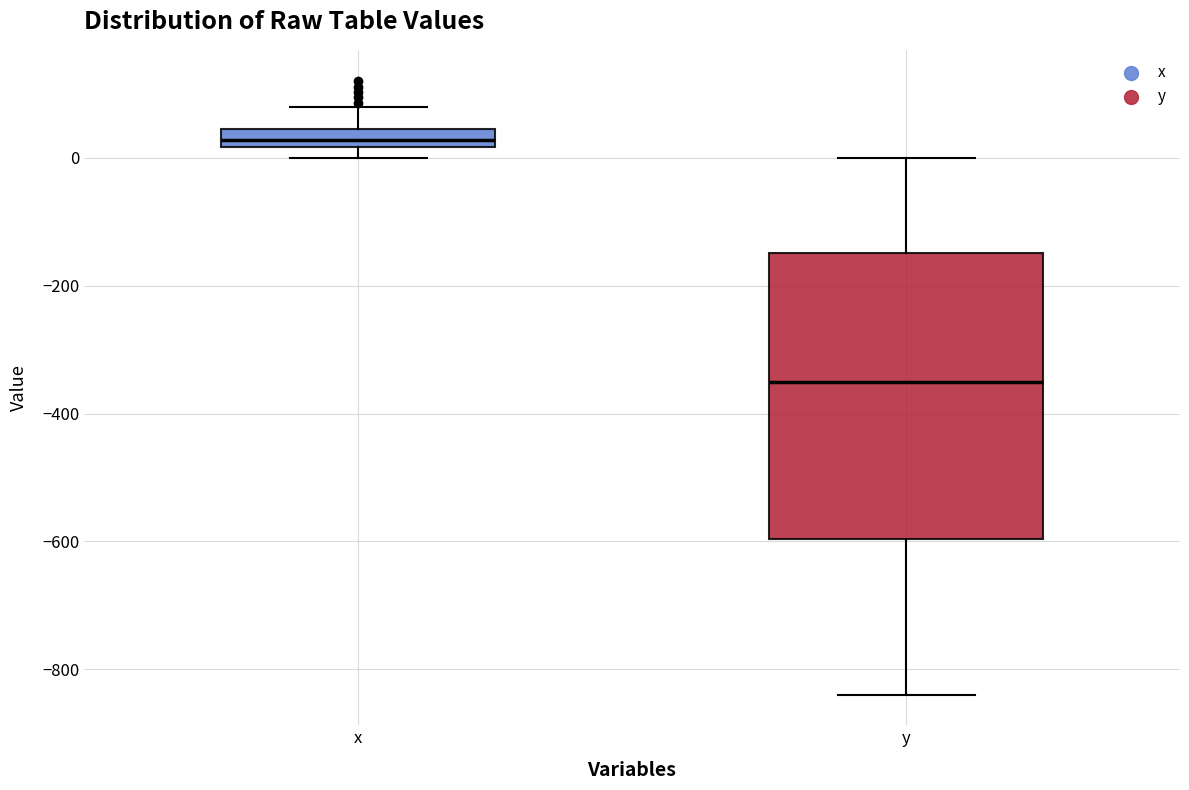

Which box has the lowest median line?

y